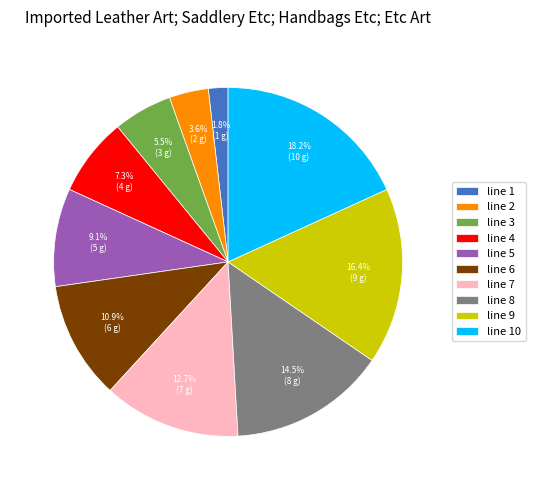

Is line 4 the majority of the pie?

No